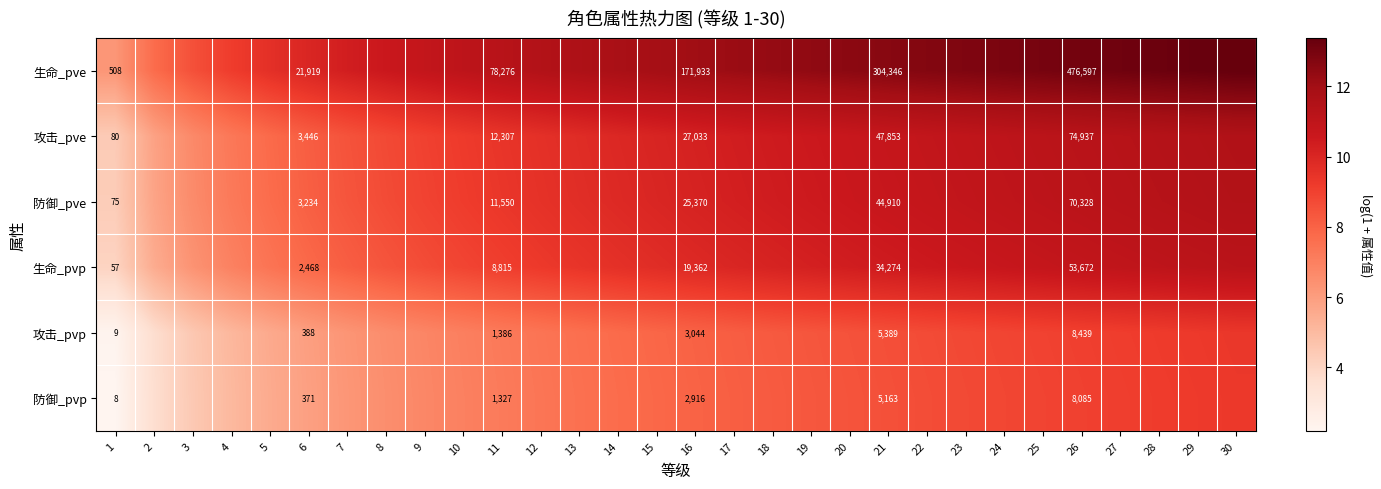

At 21, list the series in order from smallest to largest.

防御_pvp, 攻击_pvp, 生命_pvp, 防御_pve, 攻击_pve, 生命_pve